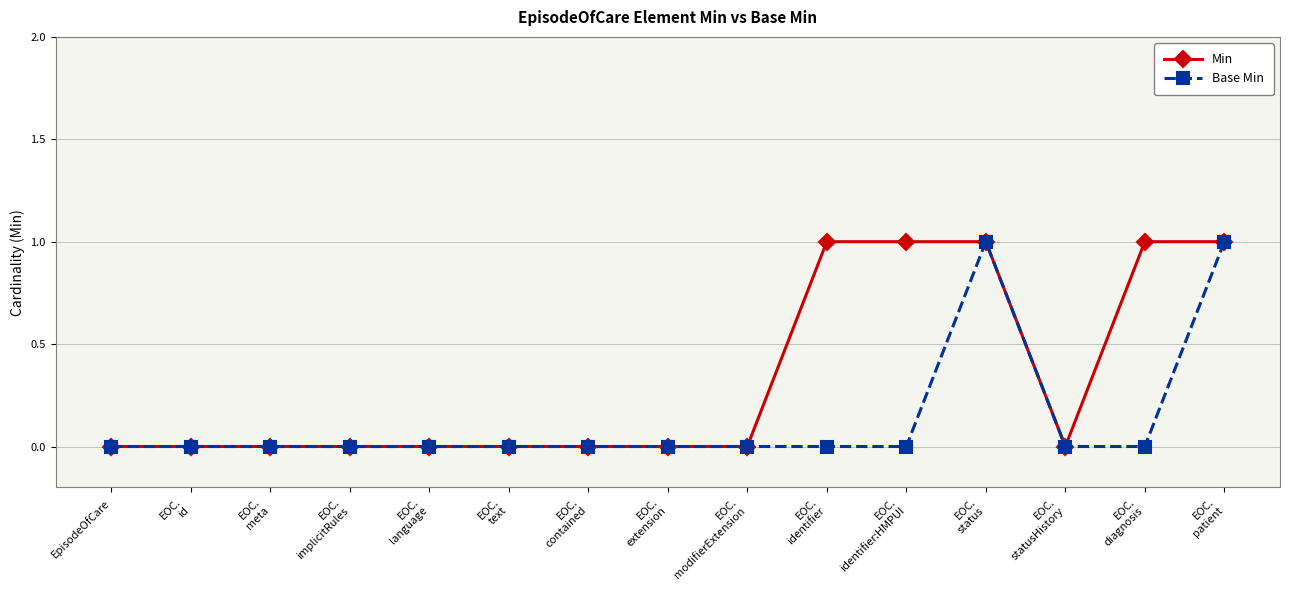

The Base Min series shows -1 at EpisodeOfCare. True or false?

False